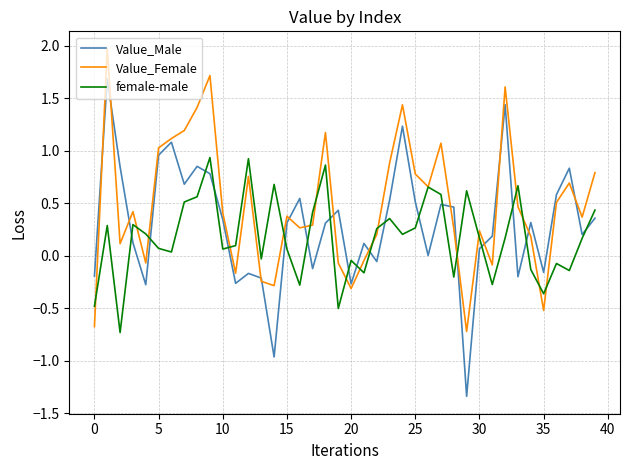

Which series has the largest total across all categories?

Value_Female